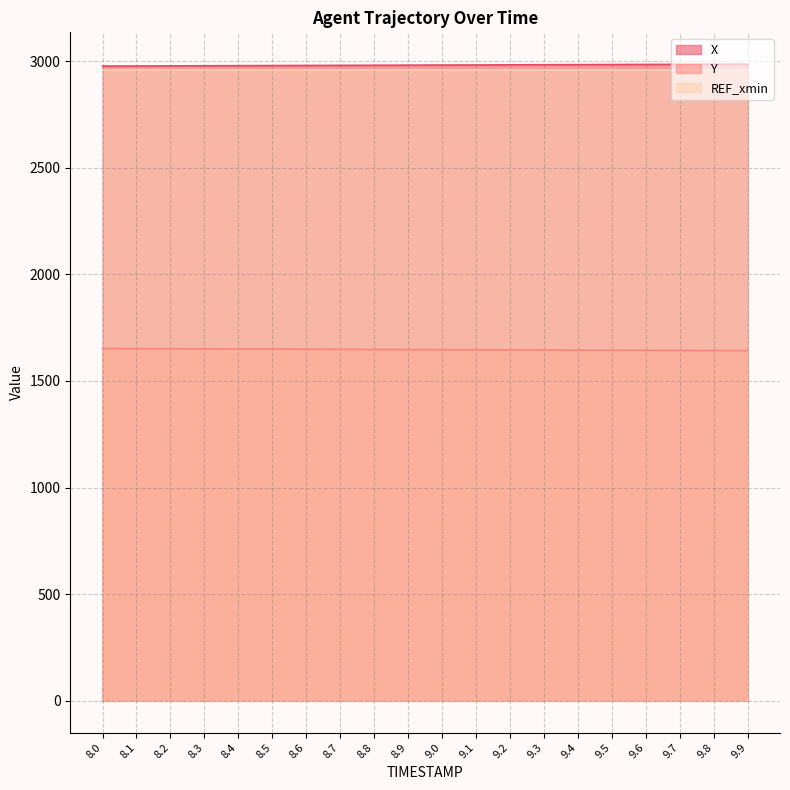

What is the sum of all Y values?

32939.3